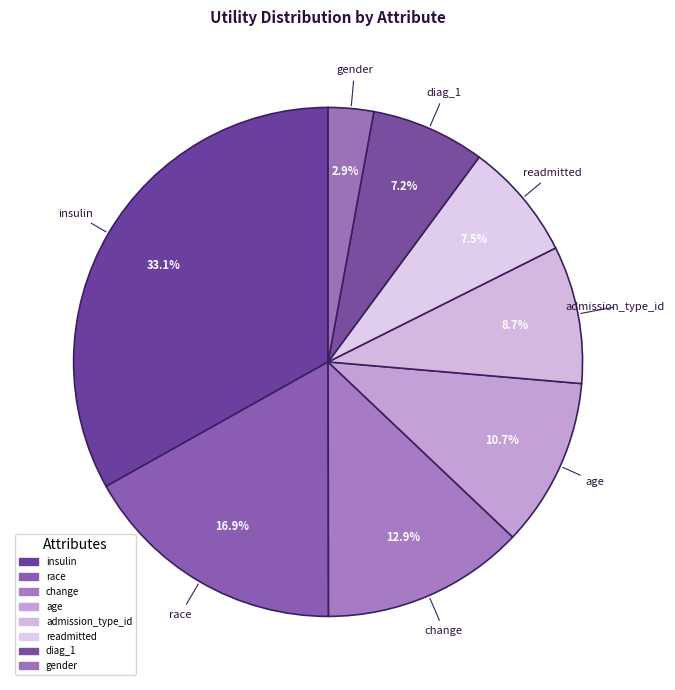

Count the number of slices in the pie.

8